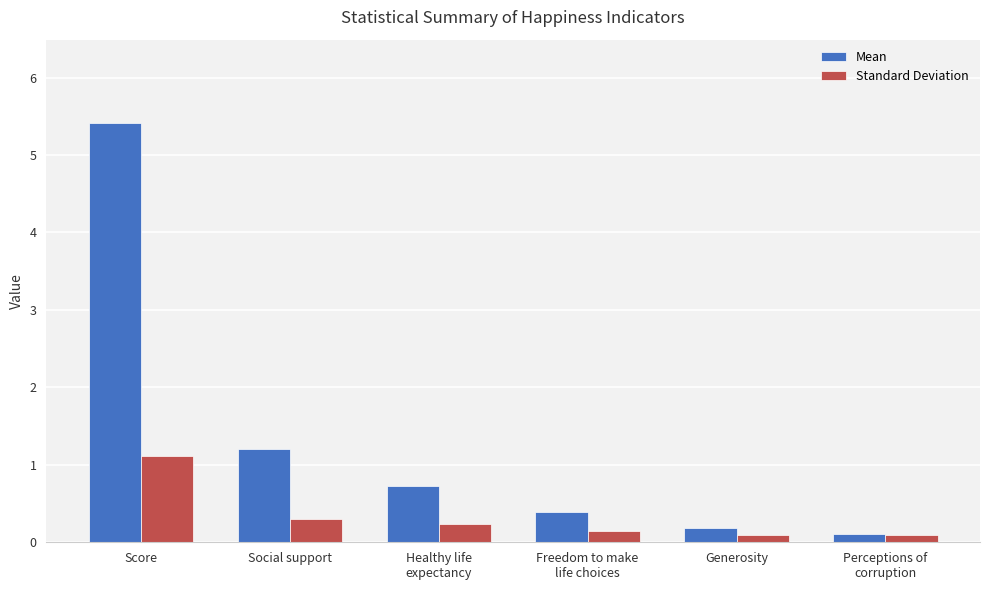

What is the difference between the maximum and minimum values in the Standard Deviation series?

1.0